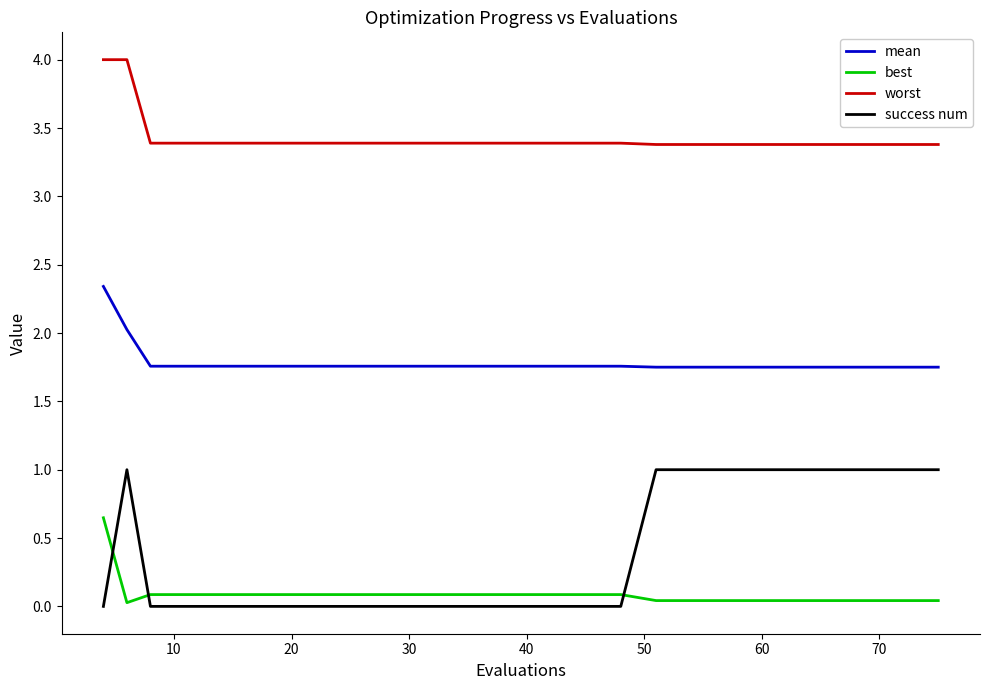

True or false: best and success num cross at least once.

True